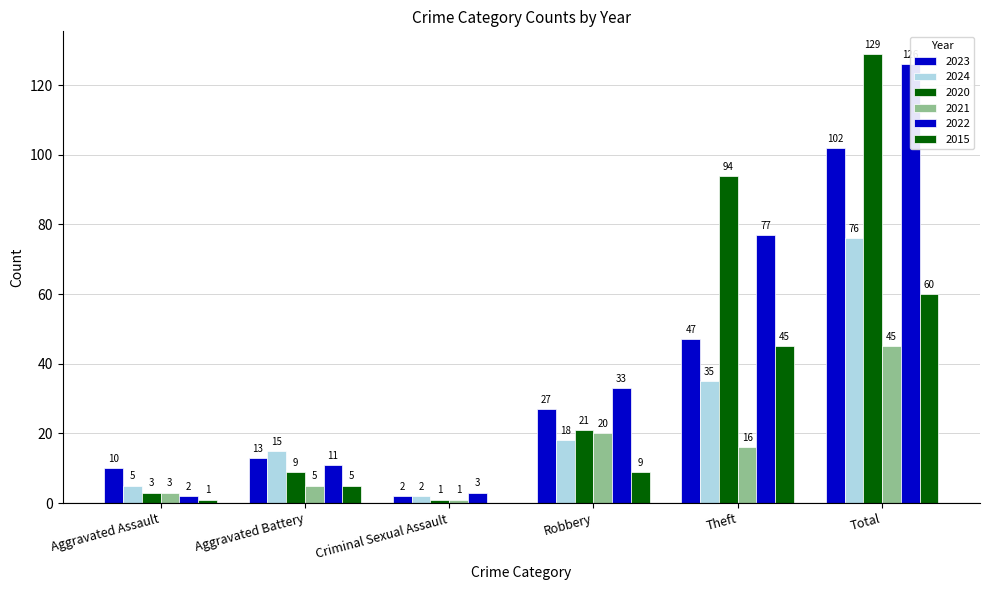

Reading left to right, list all the values displayed in this chart.

2023: Aggravated Assault=10	Aggravated Battery=13	Criminal Sexual Assault=2	Robbery=27	Theft=47	Total=102
2024: Aggravated Assault=5	Aggravated Battery=15	Criminal Sexual Assault=2	Robbery=18	Theft=35	Total=76
2020: Aggravated Assault=3	Aggravated Battery=9	Criminal Sexual Assault=1	Robbery=21	Theft=94	Total=129
2021: Aggravated Assault=3	Aggravated Battery=5	Criminal Sexual Assault=1	Robbery=20	Theft=16	Total=45
2022: Aggravated Assault=2	Aggravated Battery=11	Criminal Sexual Assault=3	Robbery=33	Theft=77	Total=126
2015: Aggravated Assault=1	Aggravated Battery=5	Criminal Sexual Assault=0	Robbery=9	Theft=45	Total=60